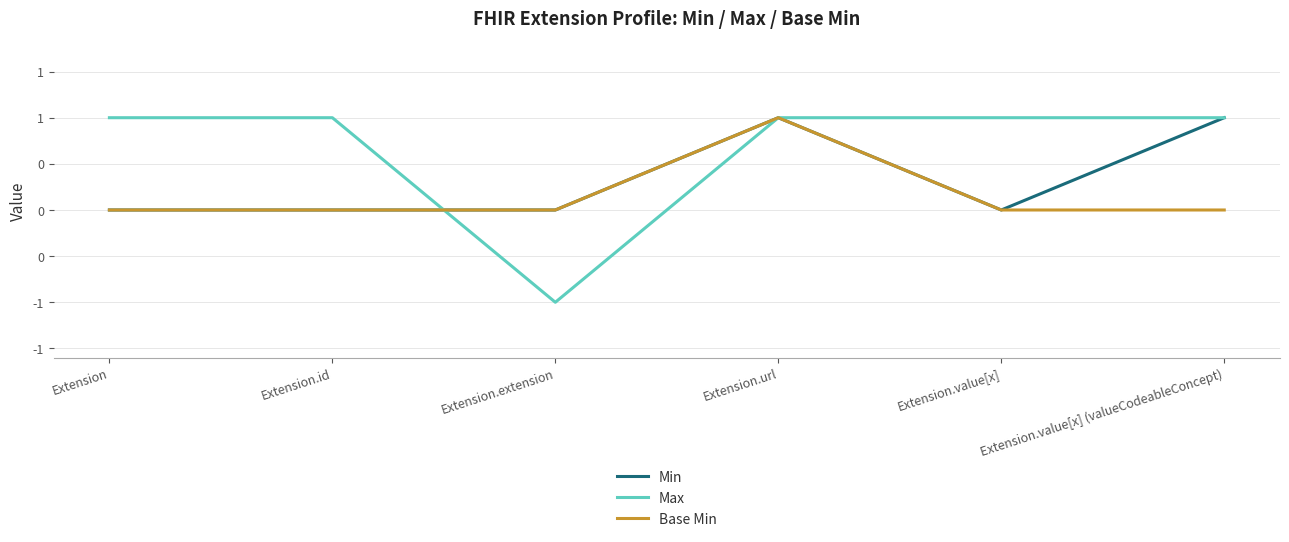

Is the value of Max at Extension.value[x] greater than the value of Min at Extension.id?

Yes